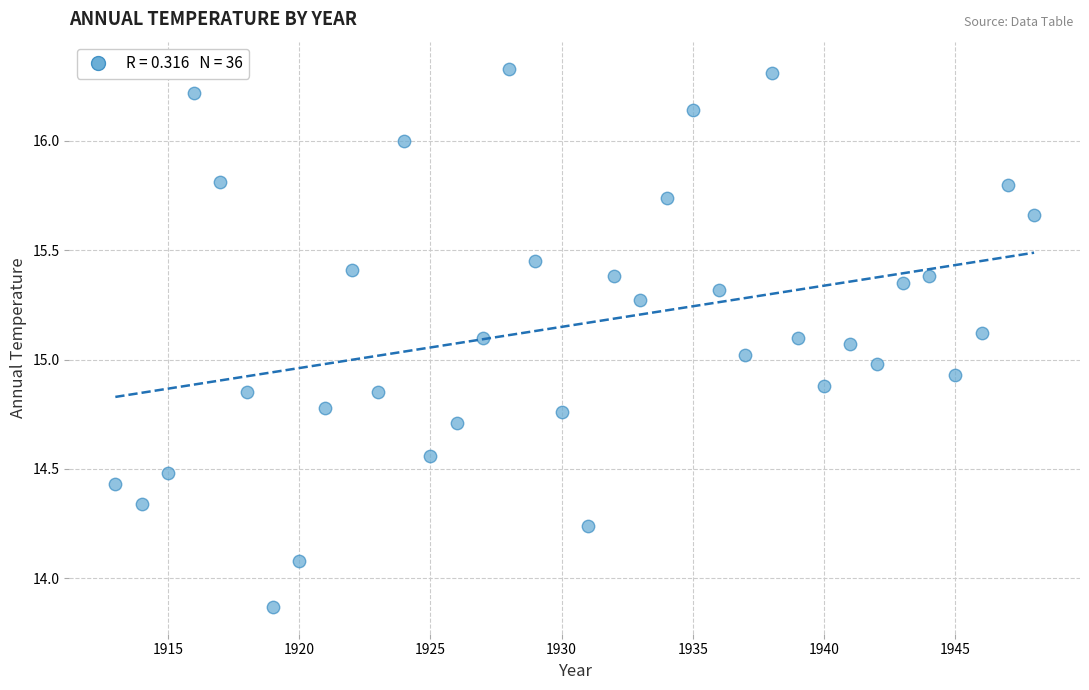

What is the range of X values (max minus min)?

35.0